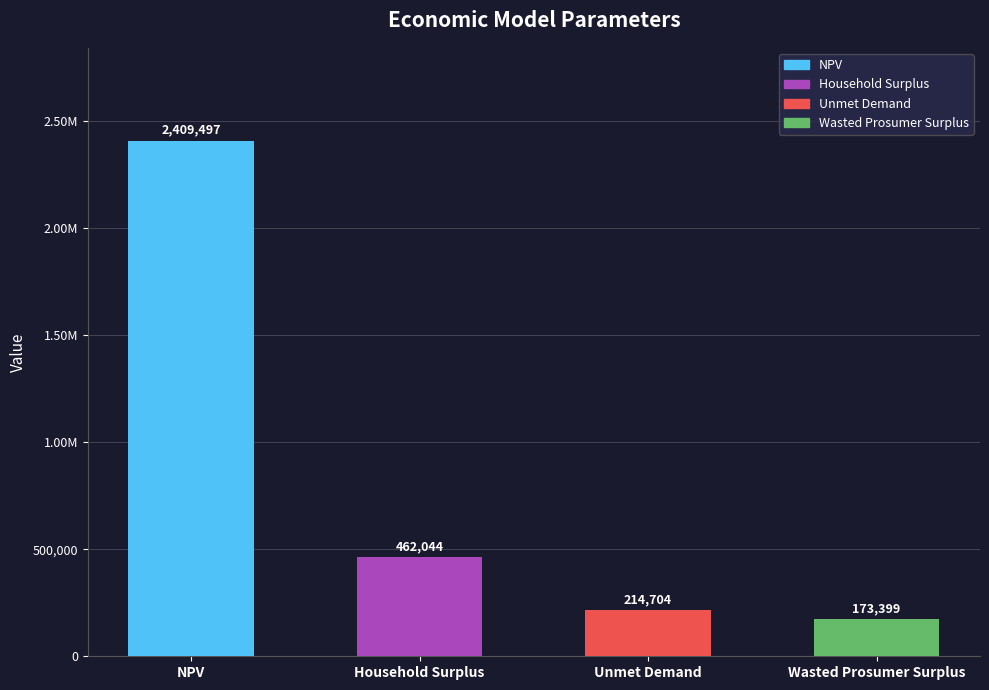

What position from the right is Wasted Prosumer Surplus?

1